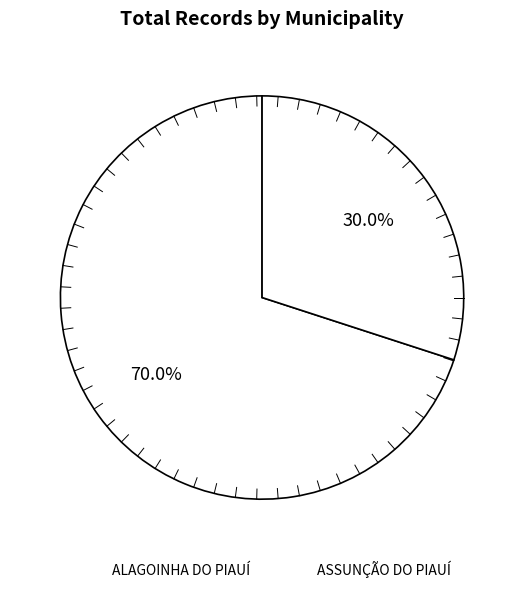

Count the number of slices in the pie.

2